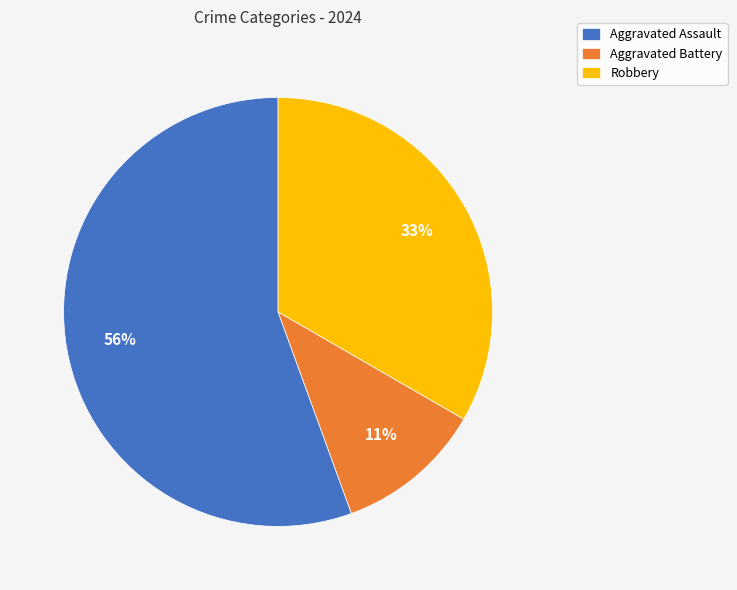

Is the sum of Robbery and Aggravated Assault greater than half?

Yes